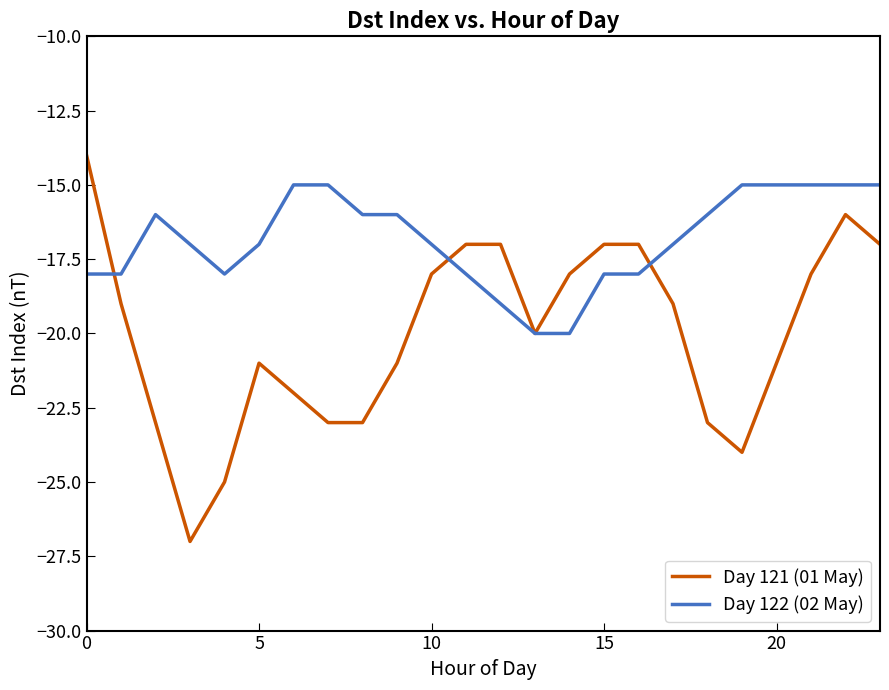

Which series has the largest total across all categories?

Day 122 (02 May)